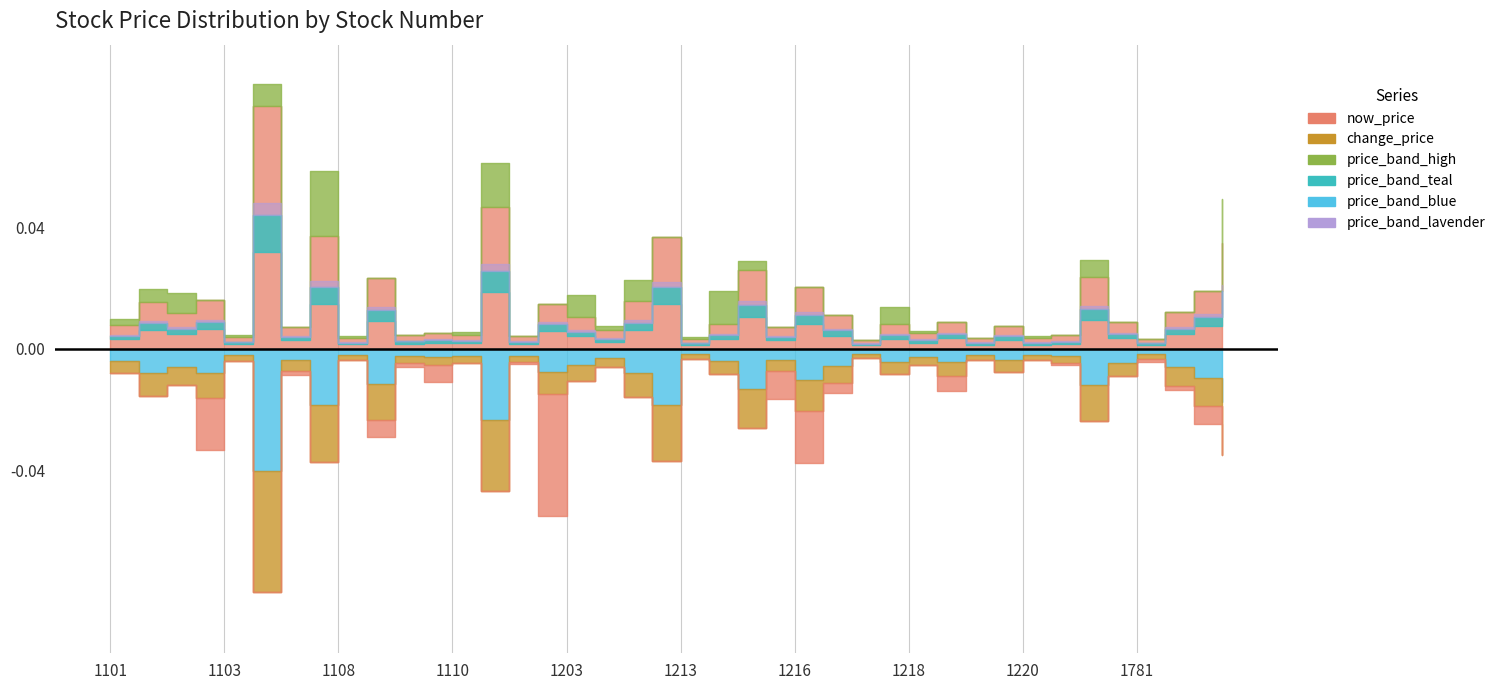

How many data points does each series have?

40